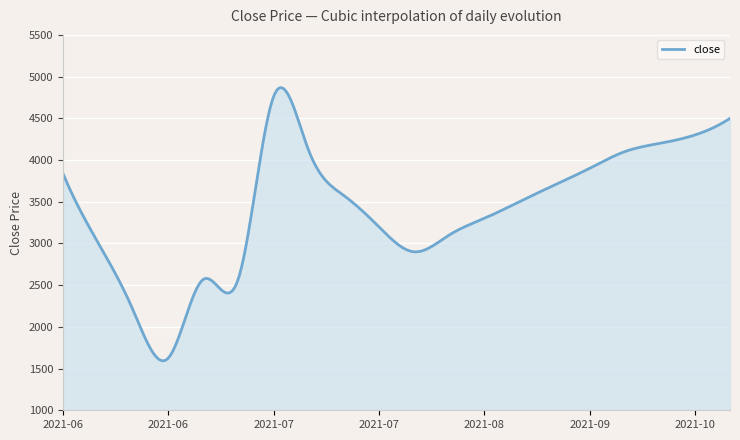

What is the maximum value shown in the chart?

4867.6